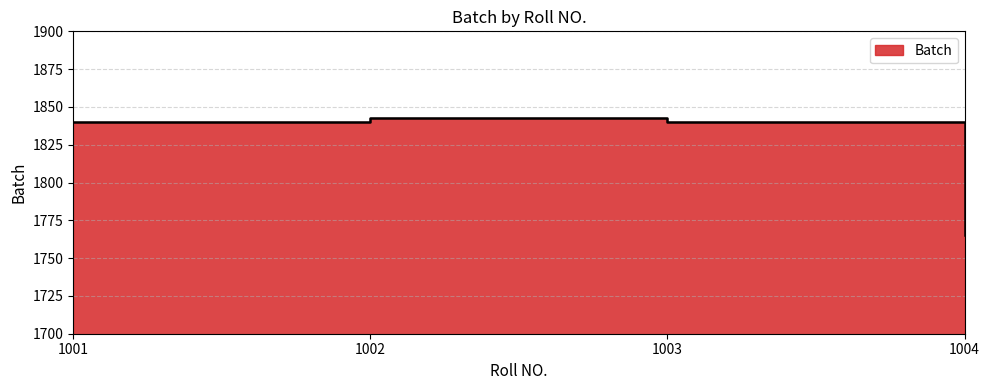

What is the minimum value shown in the chart?

1765